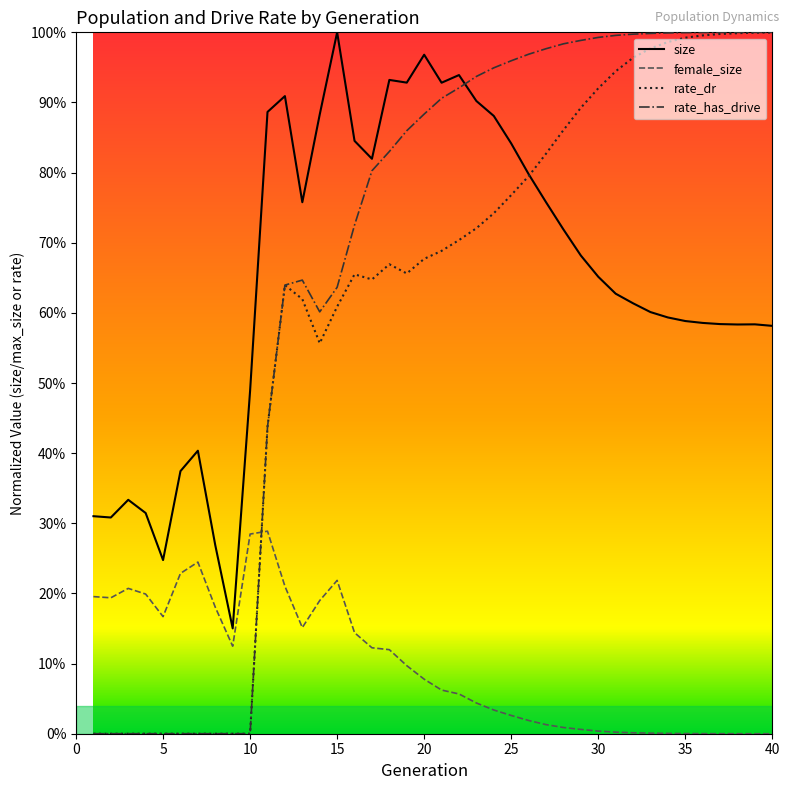

Does the chart have visible grid lines?

No